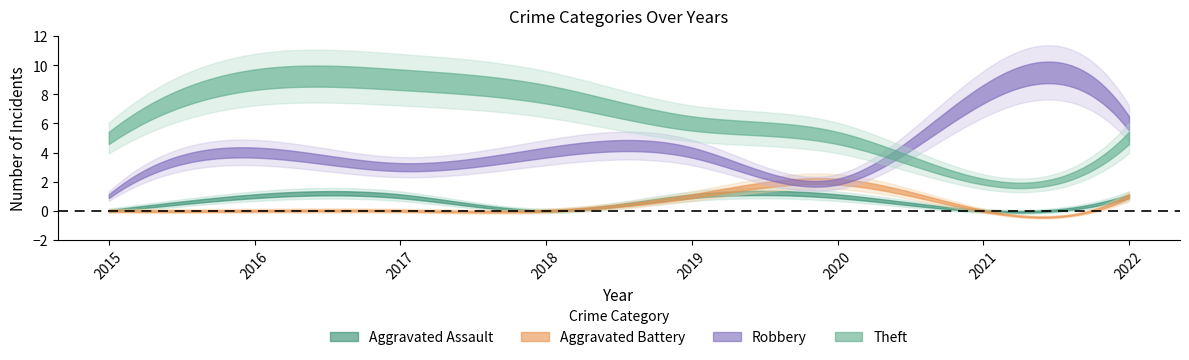

Count the Aggravated Battery values in the range 0 to 1.

7